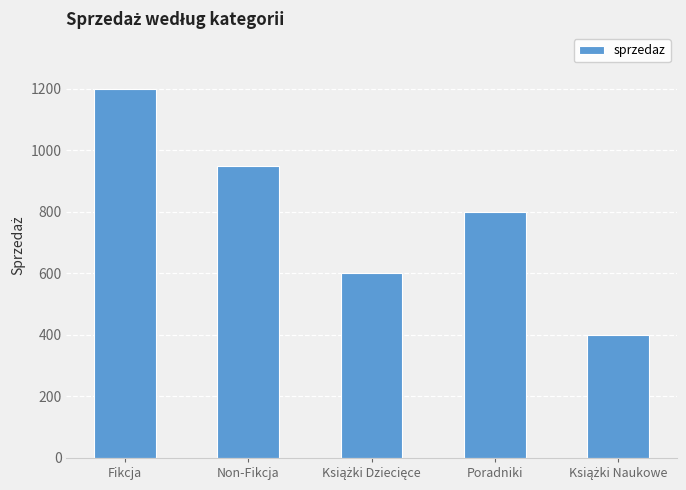

Between Non-Fikcja and Poradniki, which is larger?

Non-Fikcja